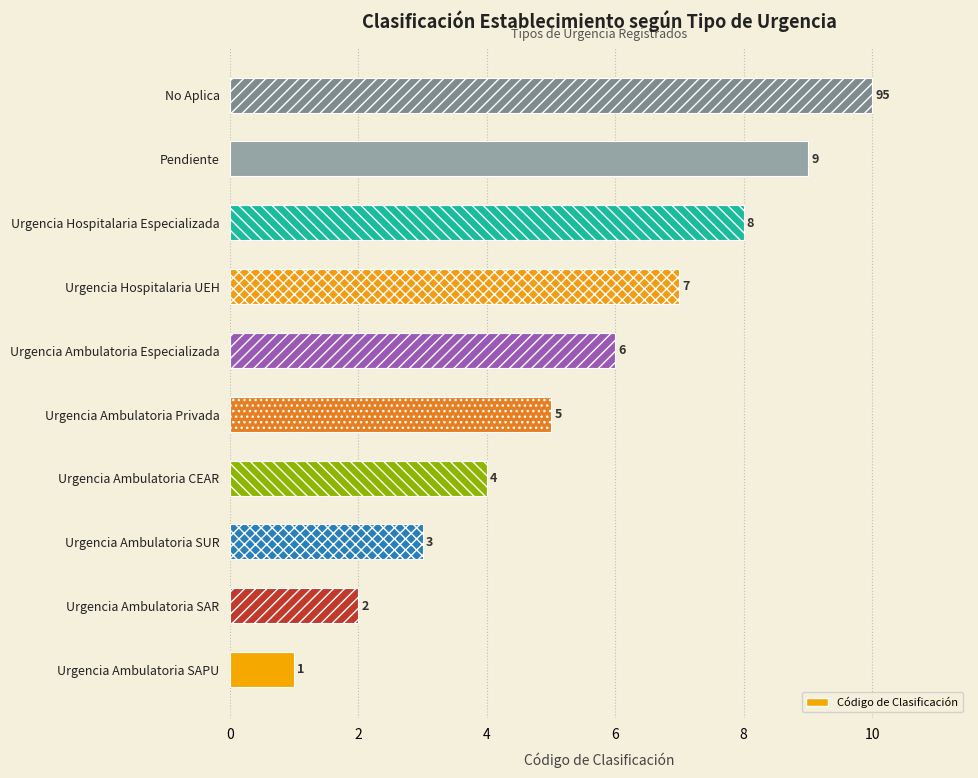

What is the approximate value at Urgencia Ambulatoria Especializada?

6